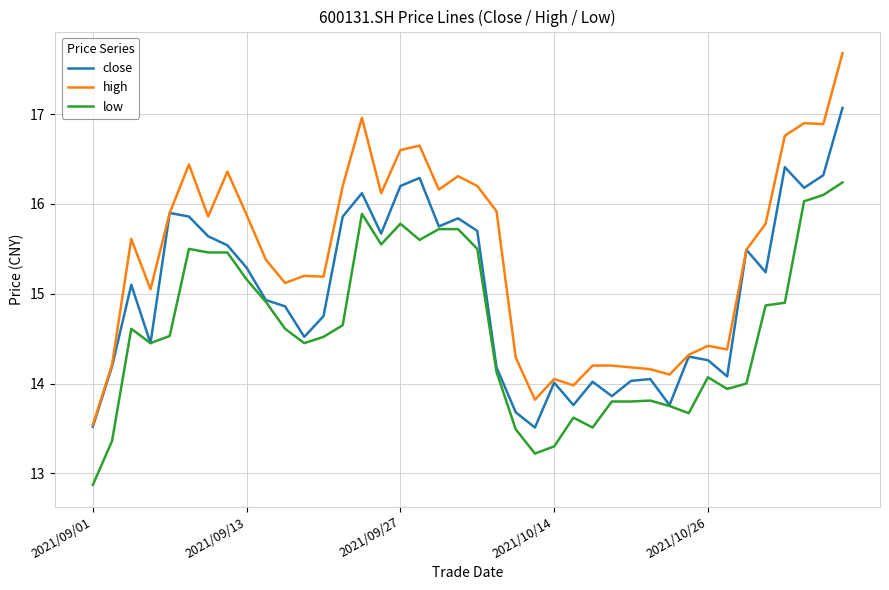

Which series has the widest spread of values?

high